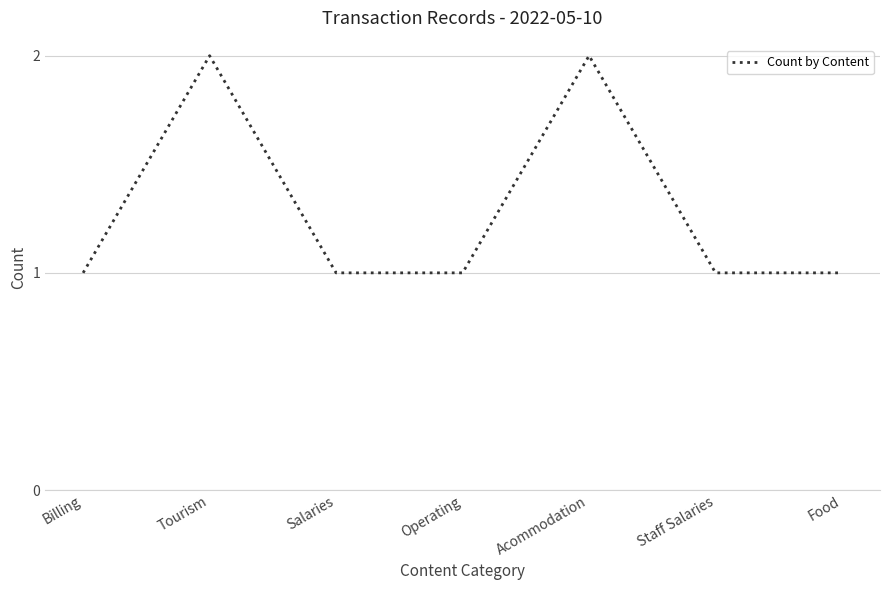

The value at Acommodation is 1. True or false?

False